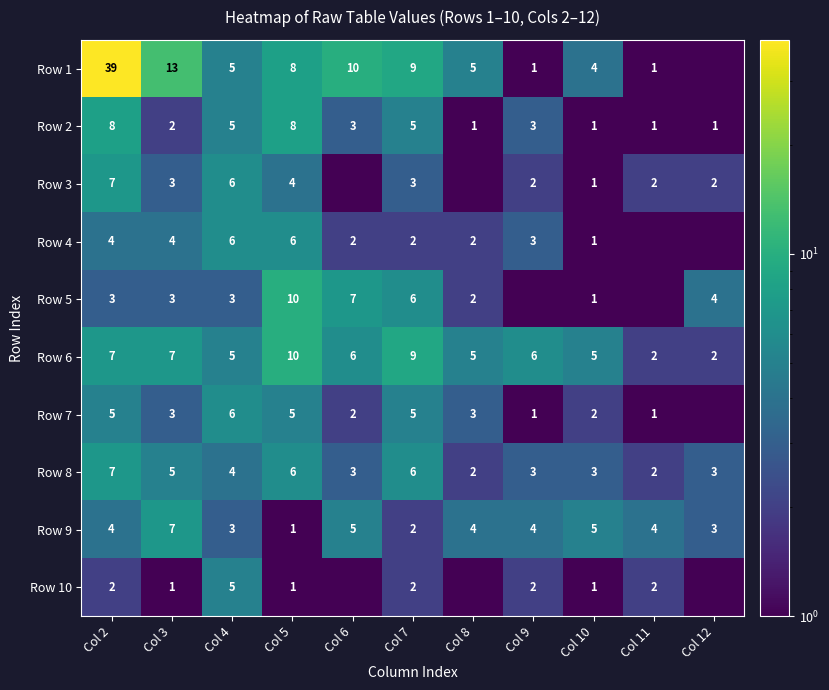

Where is Row 8 nearest to the value 4?

Col 4